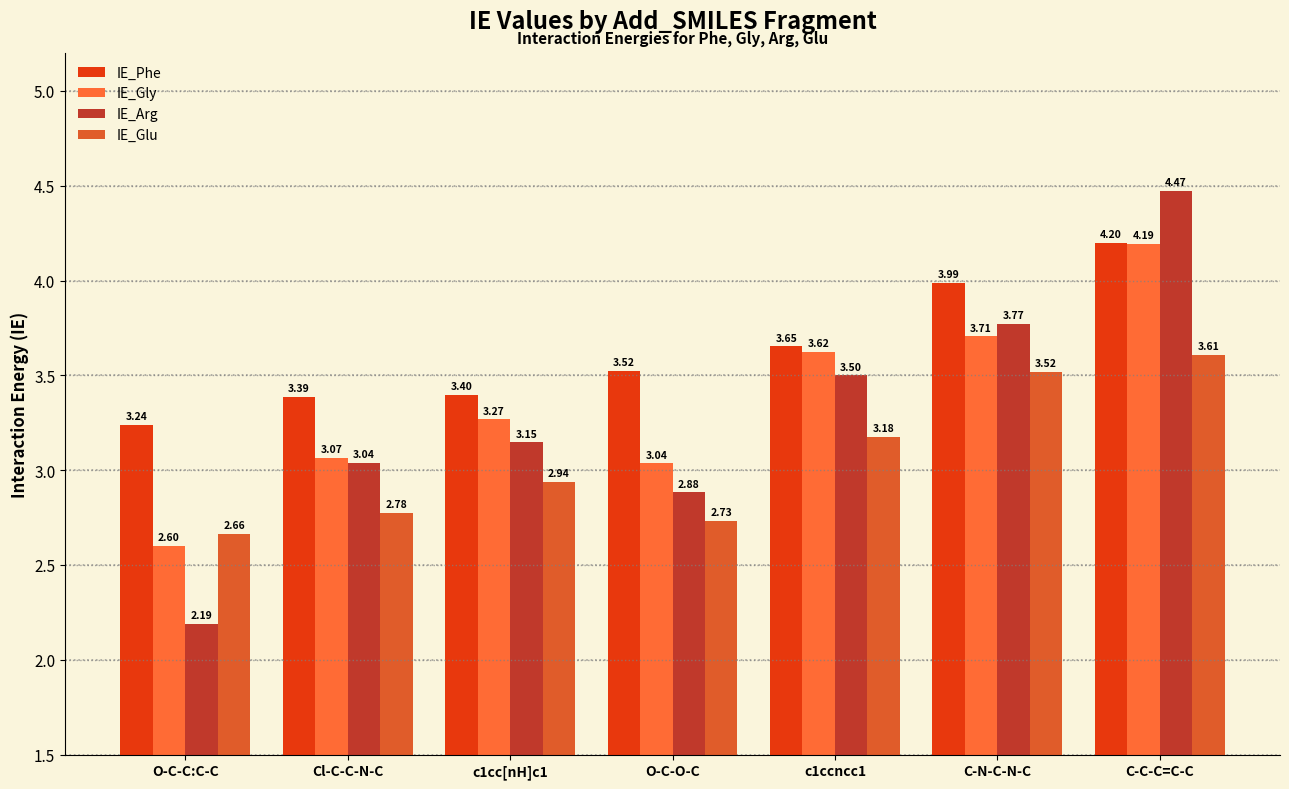

What is the value of the IE_Gly bar at the 6th from the left?

3.7